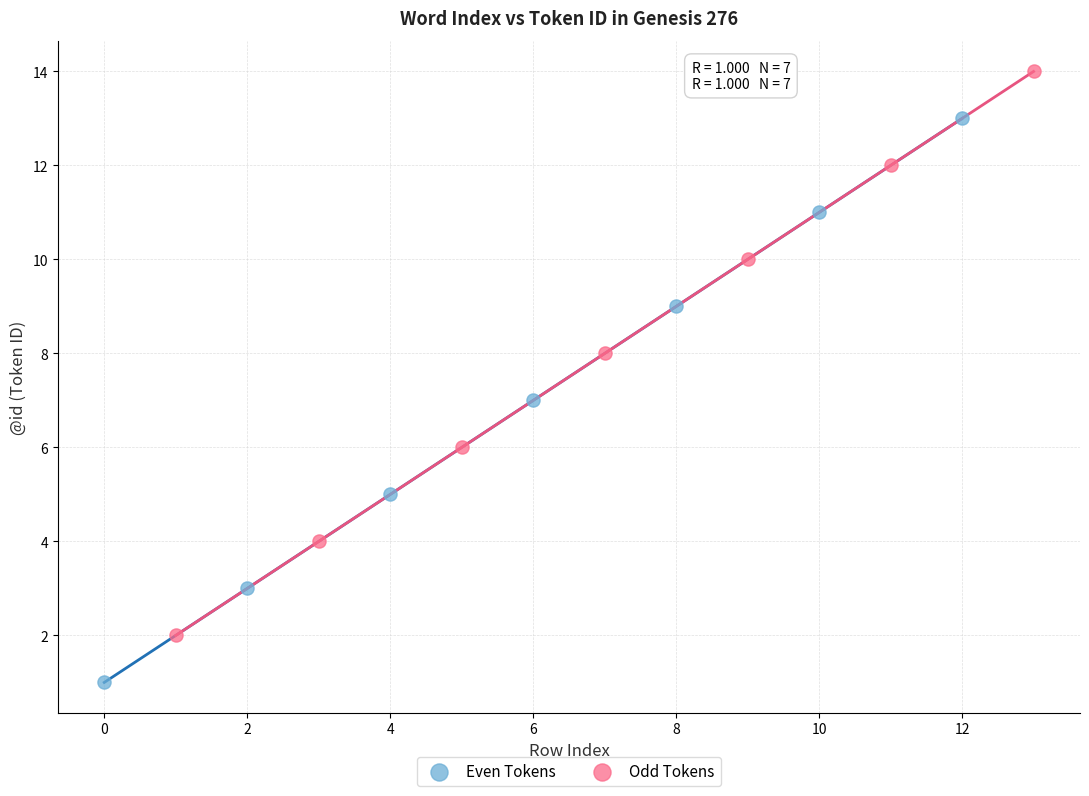

Which series contains the highest Y value?

Odd Tokens